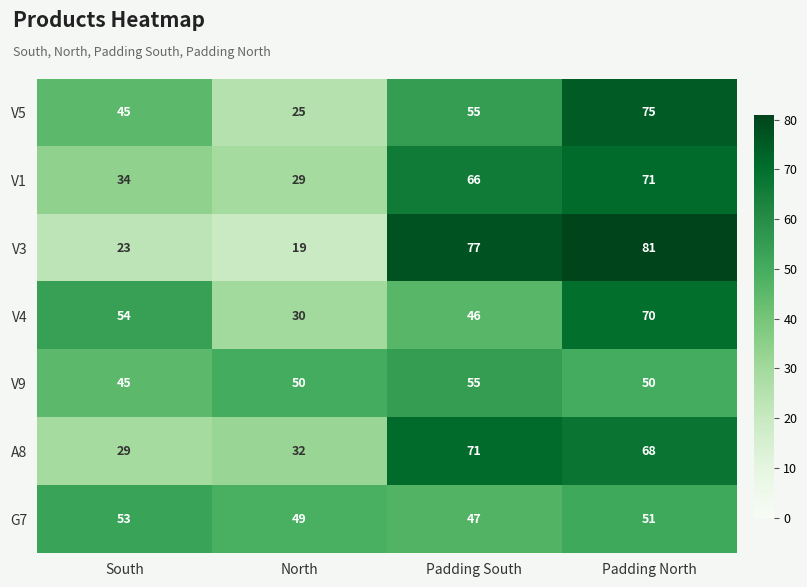

What is the greatest value displayed?

81